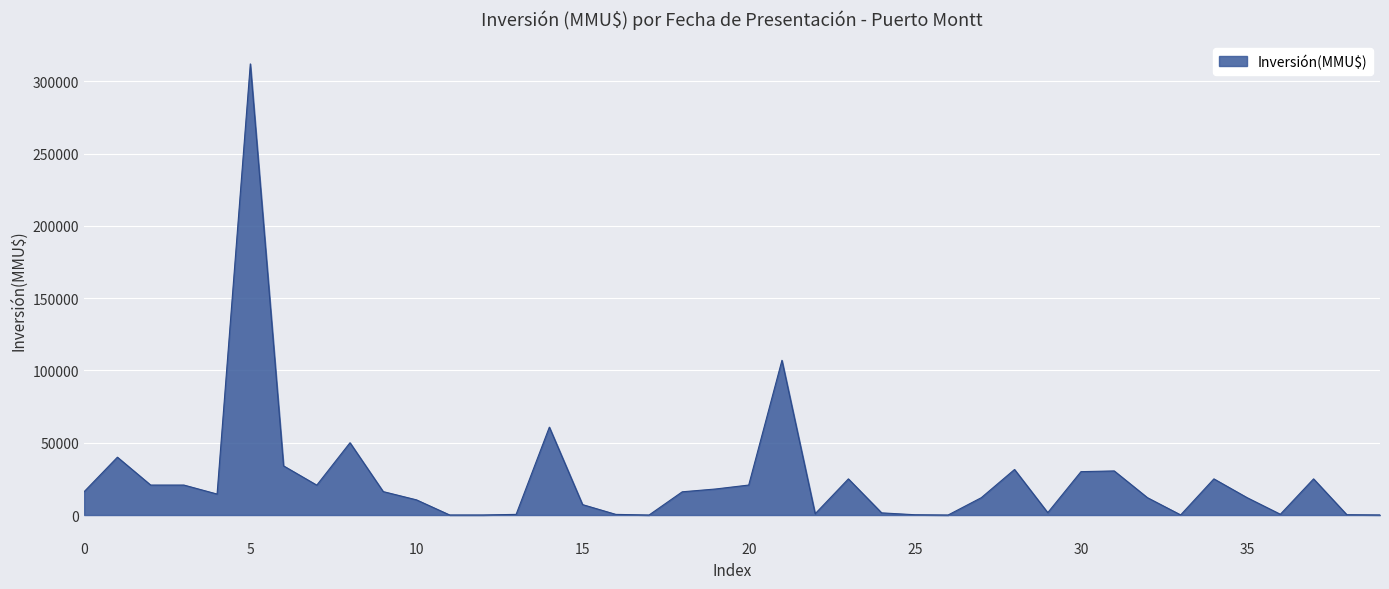

What is the difference between the maximum and minimum values?

312000